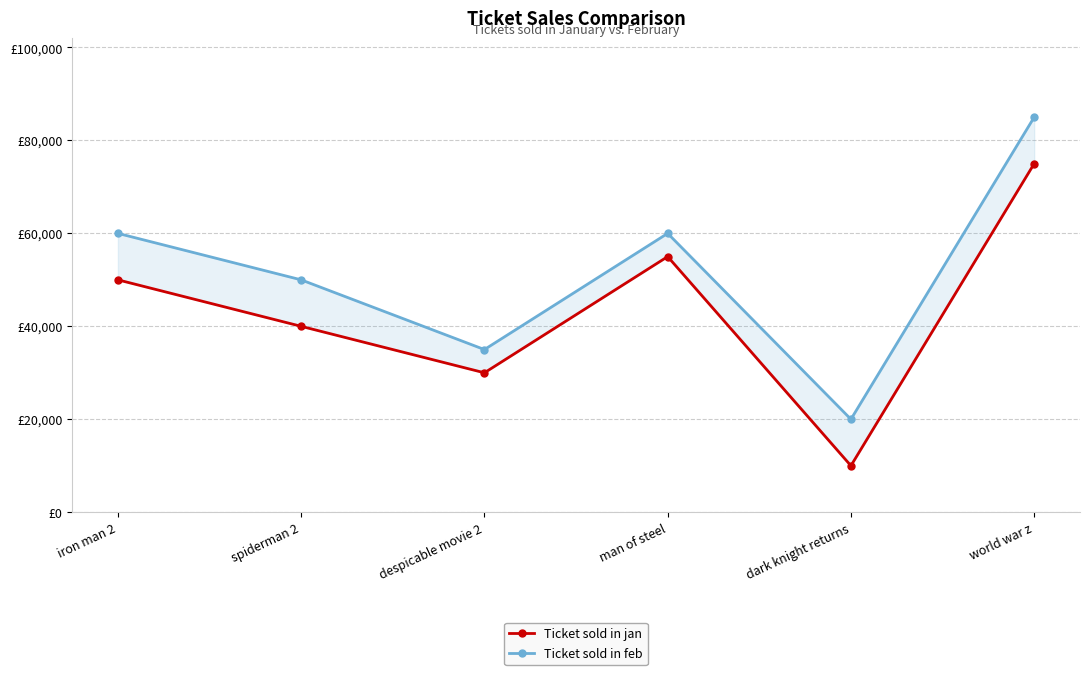

Where does the Ticket sold in feb series first go above 60000?

world war z